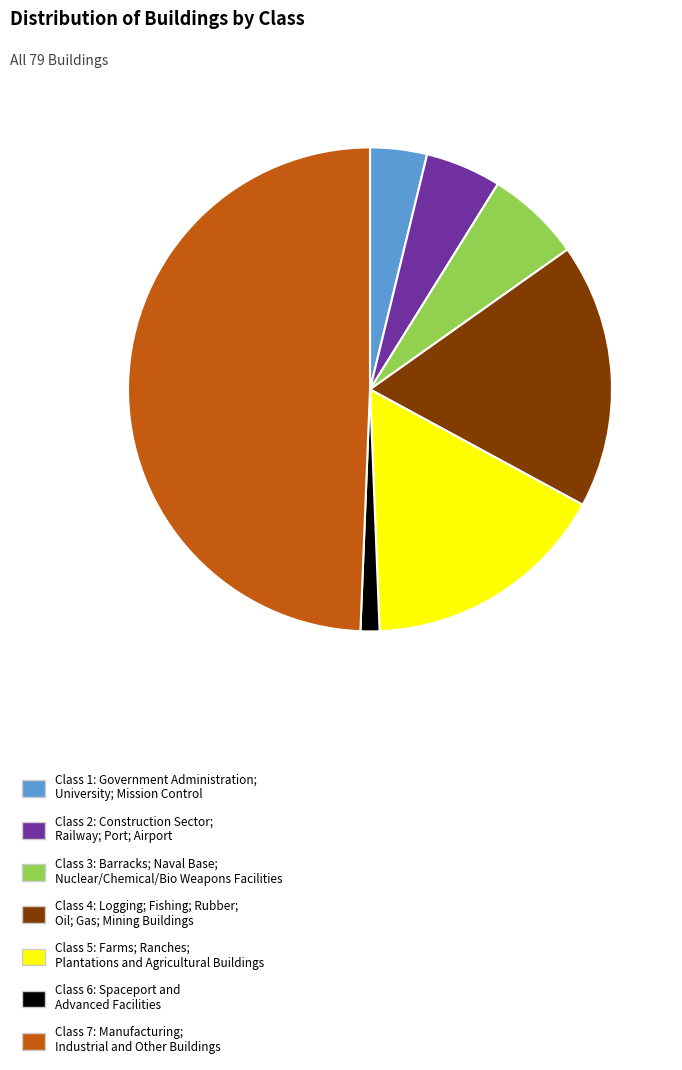

What is the smallest slice in the pie chart?

Class 6: Spaceport and Advanced Facilities